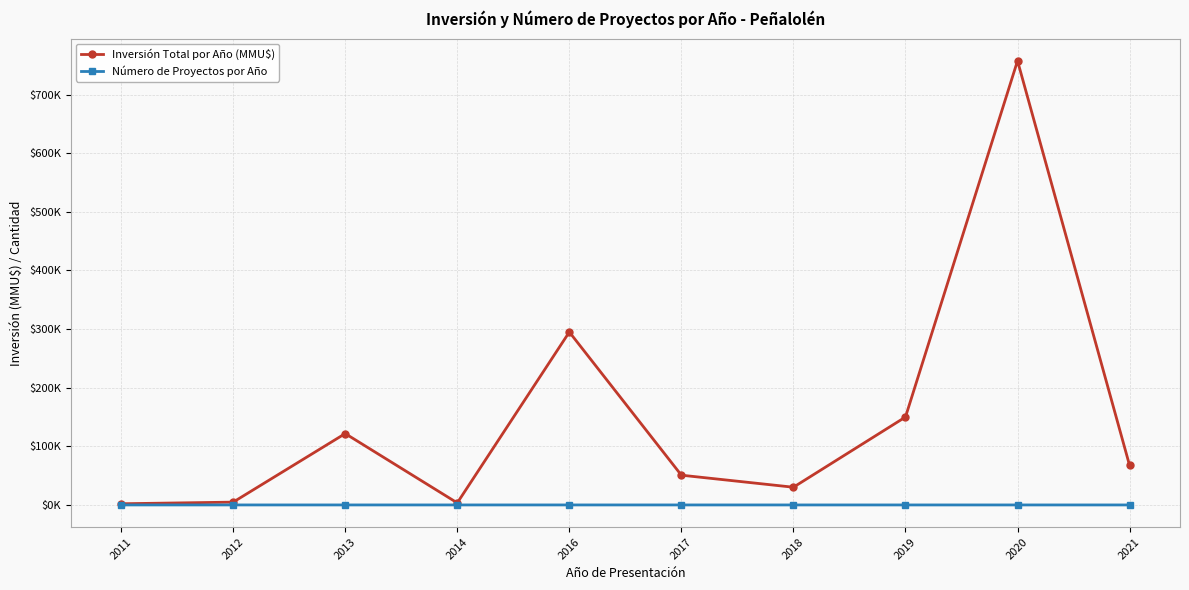

What are all the series names shown in the legend?

Inversión Total por Año (MMU$), Número de Proyectos por Año